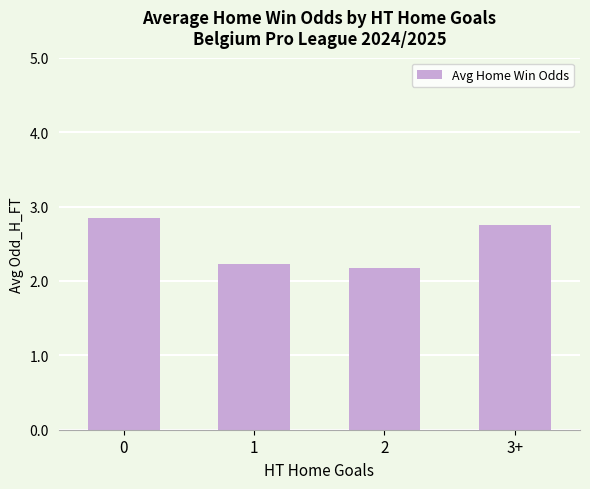

Between 3+ and 2, which is larger?

3+